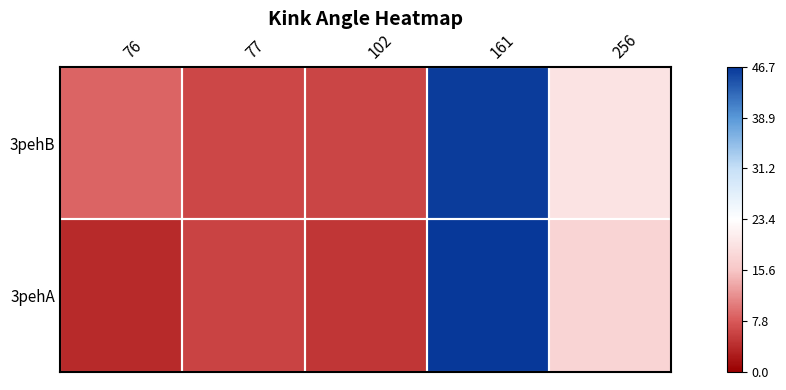

Reading left to right, transcribe all the data shown in this chart.

3pehA: 76=3.7	77=5.9	102=4.9	161=46.7	256=17.4
3pehB: 76=8.6	77=6.3	102=6.1	161=46.2	256=19.7